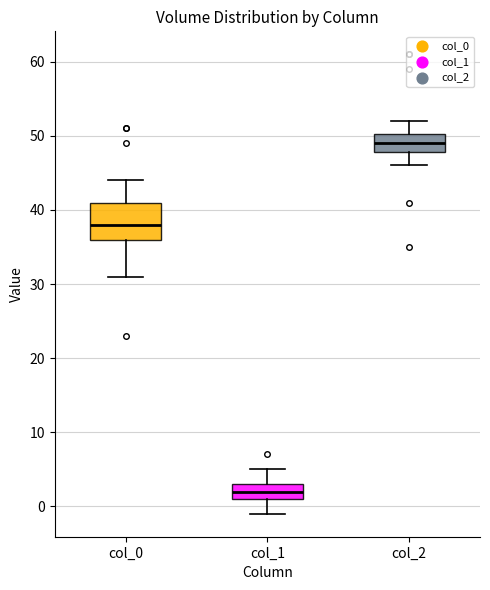

Where does the upper whisker of the box for col_0 end on the y-axis? The values are not printed on the chart, so give them approximately, as read against the axis.

44